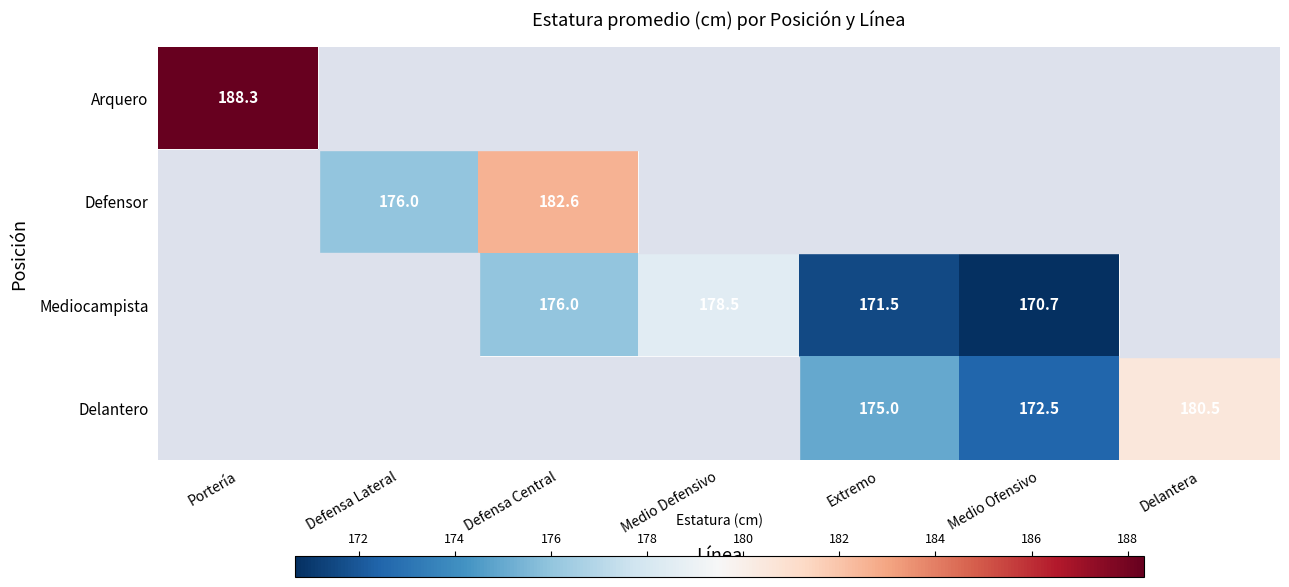

List the labels in order of Arquero value, largest first.

Portería, Defensa Lateral, Defensa Central, Medio Defensivo, Extremo, Medio Ofensivo, Delantera